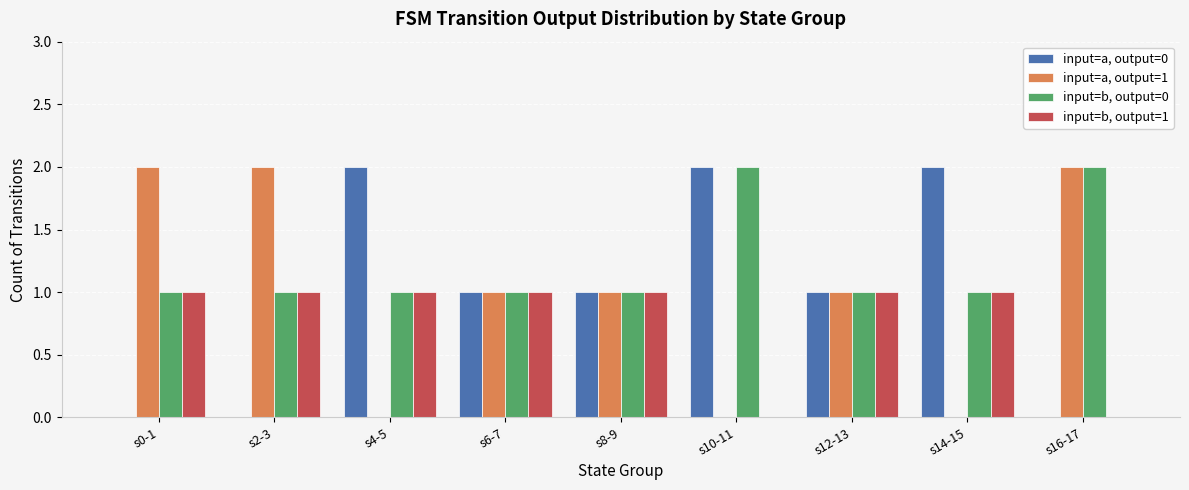

Reading left to right, transcribe all the data shown in this chart.

input=a, output=0: 0	0	2	1	1	2	1	2	0
input=a, output=1: 2	2	0	1	1	0	1	0	2
input=b, output=0: 1	1	1	1	1	2	1	1	2
input=b, output=1: 1	1	1	1	1	0	1	1	0